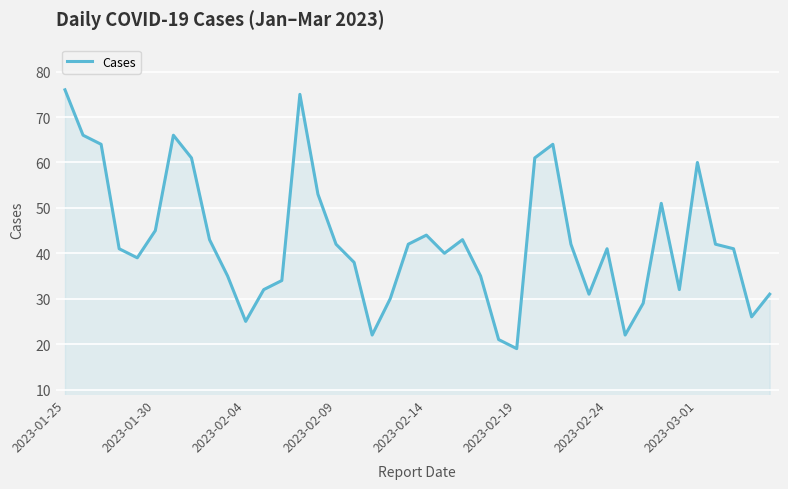

What is the maximum value shown in the chart?

76